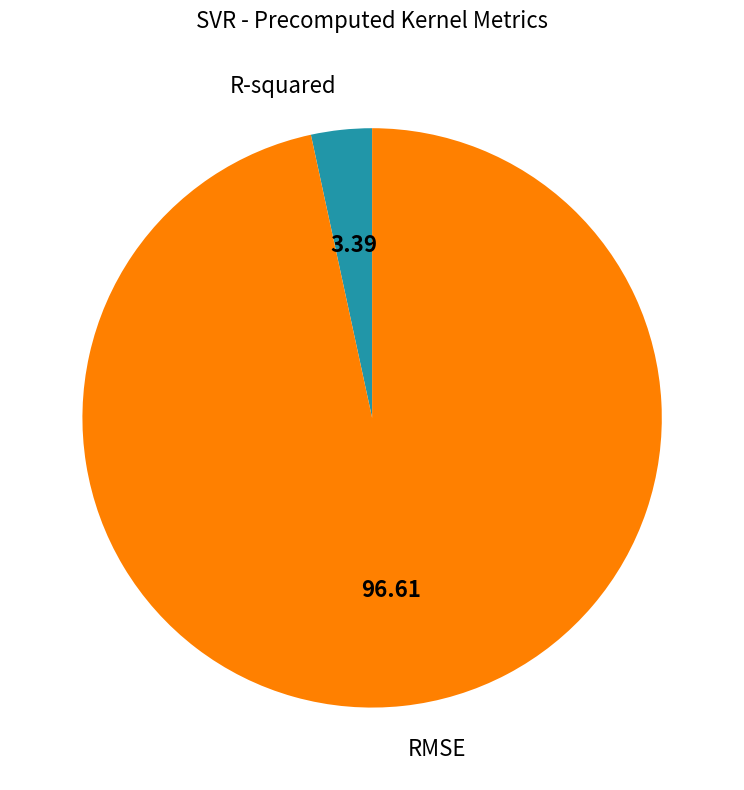

Does RMSE account for over 50% of the chart?

Yes